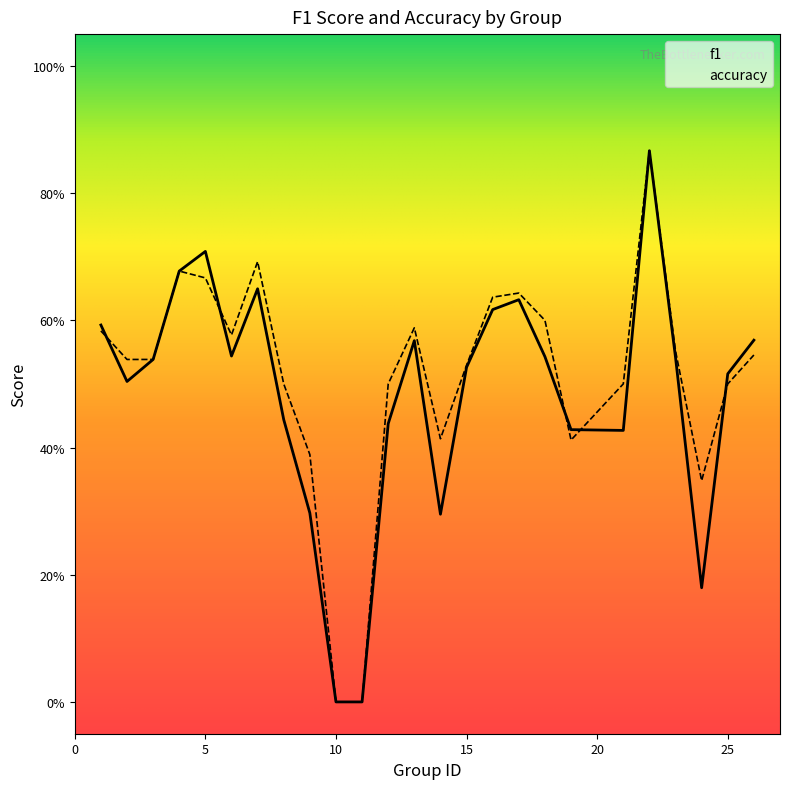

Which series changed the most between 3 and 4?

f1